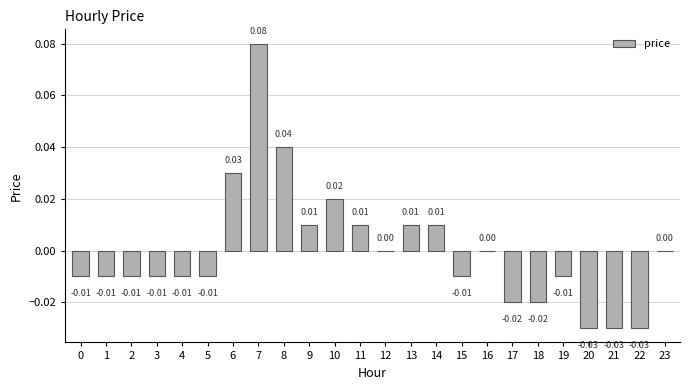

Between 16 and 8, which is larger?

8